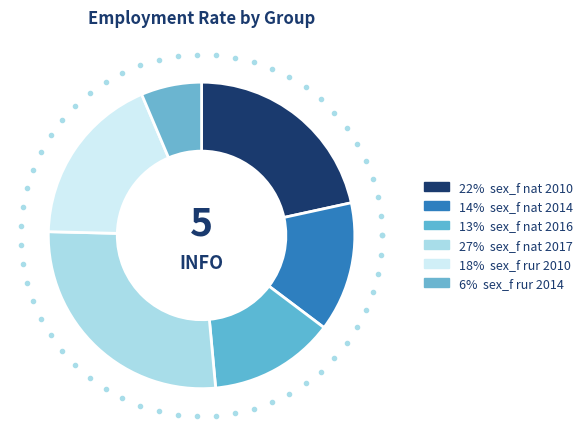

Rank the categories by value from highest to lowest.

sex_f nat 2017, sex_f nat 2010, sex_f rur 2010, sex_f nat 2014, sex_f nat 2016, sex_f rur 2014